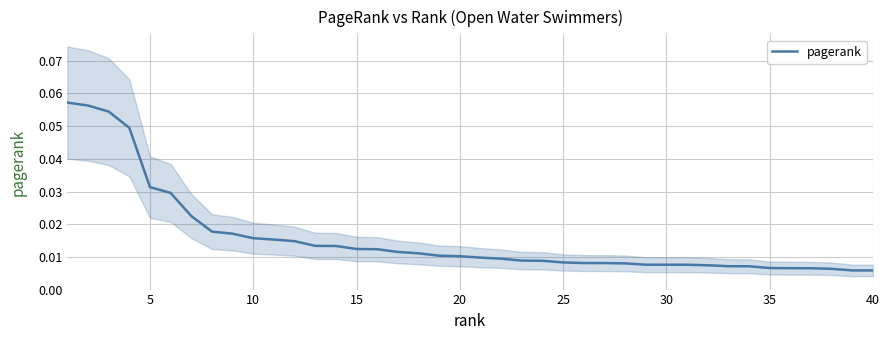

Reading left to right, list all the values displayed in this chart.

0.1	0.1	0.1	0.0	0.0	0.0	0.0	0.0	0.0	0.0	0.0	0.0	0.0	0.0	0.0	0.0	0.0	0.0	0.0	0.0	0.0	0.0	0.0	0.0	0.0	0.0	0.0	0.0	0.0	0.0	0.0	0.0	0.0	0.0	0.0	0.0	0.0	0.0	0.0	0.0